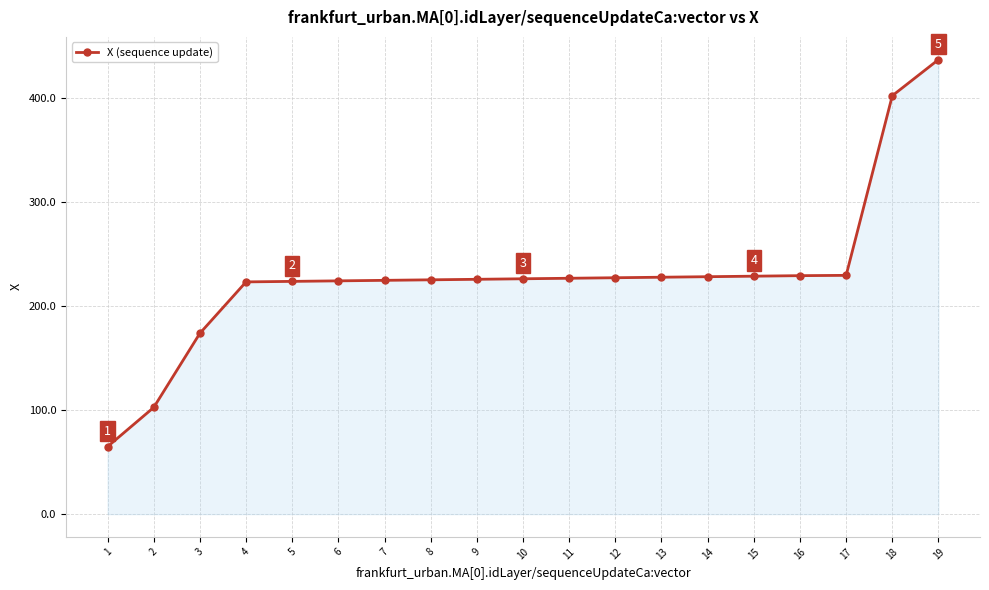

Count the number of values greater than 226.

10